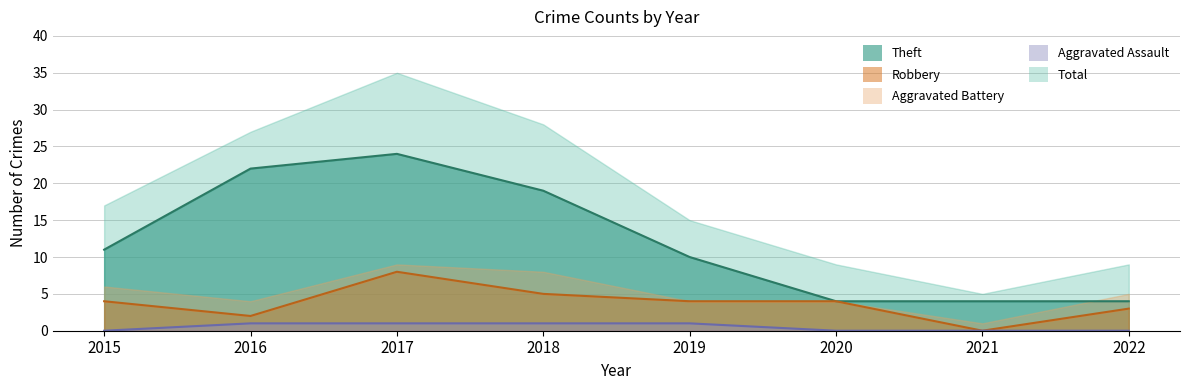

Which has a higher value, 2017 or 2021?

2017